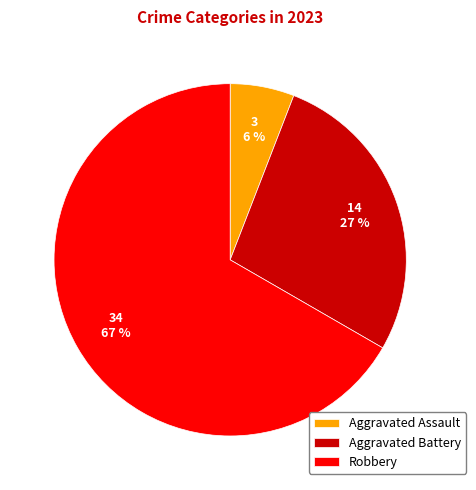

Is it true that Aggravated Assault is 6% of the pie?

True